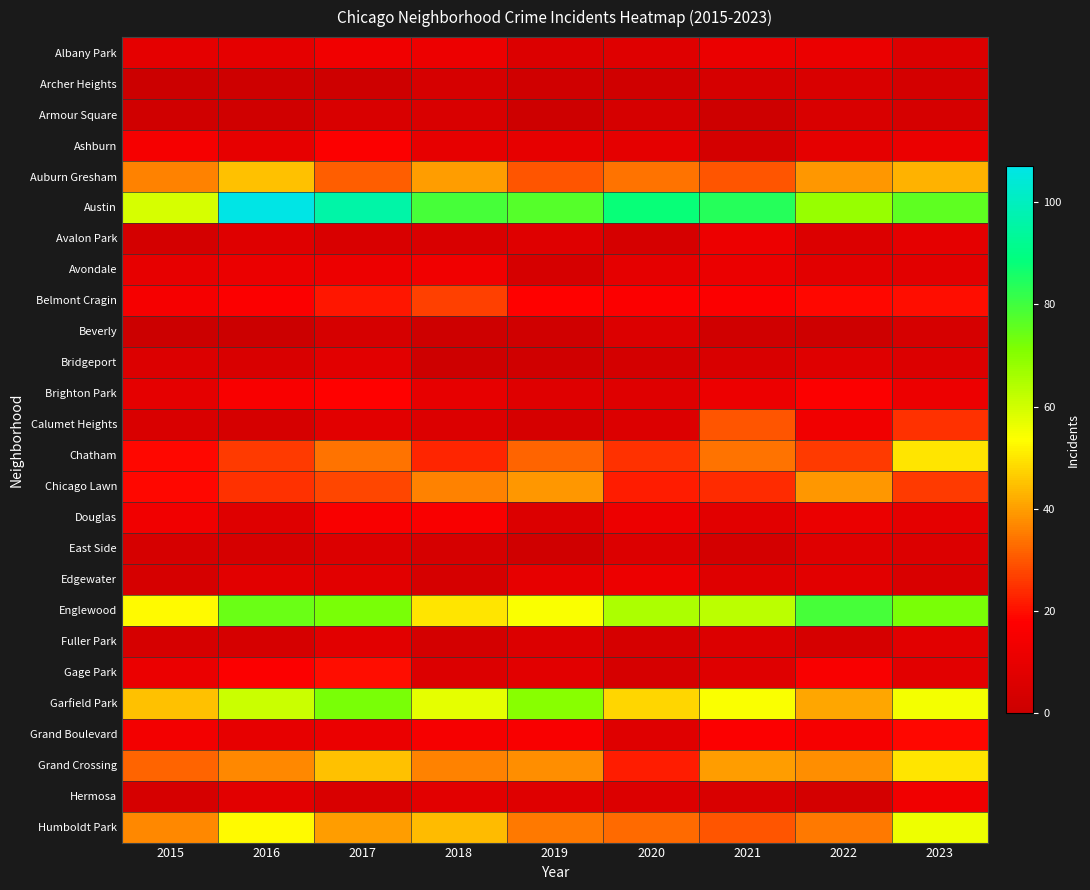

Reading right to left, what are all the values shown in this chart?

Albany Park: 2023=6	2022=11	2021=11	2020=7	2019=6	2018=12	2017=13	2016=9	2015=9
Archer Heights: 2023=3	2022=5	2021=4	2020=2	2019=2	2018=4	2017=1	2016=1	2015=0
Armour Square: 2023=4	2022=5	2021=1	2020=4	2019=1	2018=5	2017=5	2016=2	2015=2
Ashburn: 2023=11	2022=9	2021=3	2020=9	2019=10	2018=10	2017=17	2016=10	2015=15
Auburn Gresham: 2023=43	2022=39	2021=30	2020=34	2019=30	2018=40	2017=31	2016=45	2015=36
Austin: 2023=76	2022=68	2021=84	2020=88	2019=77	2018=79	2017=96	2016=107	2015=59
Avalon Park: 2023=9	2022=6	2021=12	2020=4	2019=7	2018=5	2017=5	2016=7	2015=3
Avondale: 2023=8	2022=8	2021=11	2020=9	2019=4	2018=13	2017=12	2016=11	2015=10
Belmont Cragin: 2023=20	2022=19	2021=17	2020=17	2019=18	2018=27	2017=21	2016=17	2015=15
Beverly: 2023=4	2022=1	2021=2	2020=6	2019=2	2018=1	2017=4	2016=0	2015=0
Bridgeport: 2023=6	2022=7	2021=5	2020=3	2019=2	2018=1	2017=8	2016=5	2015=6
Brighton Park: 2023=12	2022=17	2021=12	2020=7	2019=7	2018=10	2017=18	2016=16	2015=9
Calumet Heights: 2023=25	2022=13	2021=30	2020=6	2019=4	2018=6	2017=8	2016=4	2015=5
Chatham: 2023=50	2022=26	2021=34	2020=25	2019=32	2018=23	2017=34	2016=26	2015=19
Chicago Lawn: 2023=26	2022=39	2021=24	2020=22	2019=39	2018=36	2017=28	2016=25	2015=19
Douglas: 2023=9	2022=11	2021=8	2020=12	2019=6	2018=16	2017=16	2016=7	2015=13
East Side: 2023=6	2022=7	2021=3	2020=6	2019=2	2018=4	2017=6	2016=4	2015=4
Edgewater: 2023=5	2022=8	2021=7	2020=12	2019=10	2018=4	2017=8	2016=8	2015=4
Englewood: 2023=72	2022=79	2021=63	2020=65	2019=54	2018=50	2017=72	2016=74	2015=53
Fuller Park: 2023=8	2022=4	2021=6	2020=4	2019=6	2018=3	2017=8	2016=4	2015=4
Gage Park: 2023=8	2022=16	2021=7	2020=4	2019=8	2018=6	2017=20	2016=17	2015=11
Garfield Park: 2023=55	2022=41	2021=54	2020=48	2019=70	2018=57	2017=72	2016=61	2015=45
Grand Boulevard: 2023=19	2022=15	2021=17	2020=7	2019=16	2018=15	2017=11	2016=10	2015=14
Grand Crossing: 2023=50	2022=38	2021=40	2020=22	2019=38	2018=36	2017=45	2016=37	2015=32
Hermosa: 2023=13	2022=3	2021=5	2020=6	2019=7	2018=8	2017=5	2016=8	2015=4
Humboldt Park: 2023=56	2022=35	2021=30	2020=33	2019=35	2018=44	2017=40	2016=53	2015=37